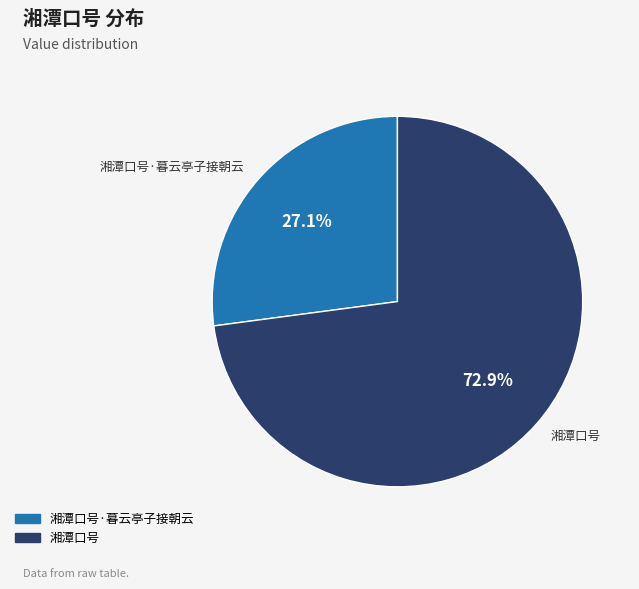

How many slices are in this pie chart?

2